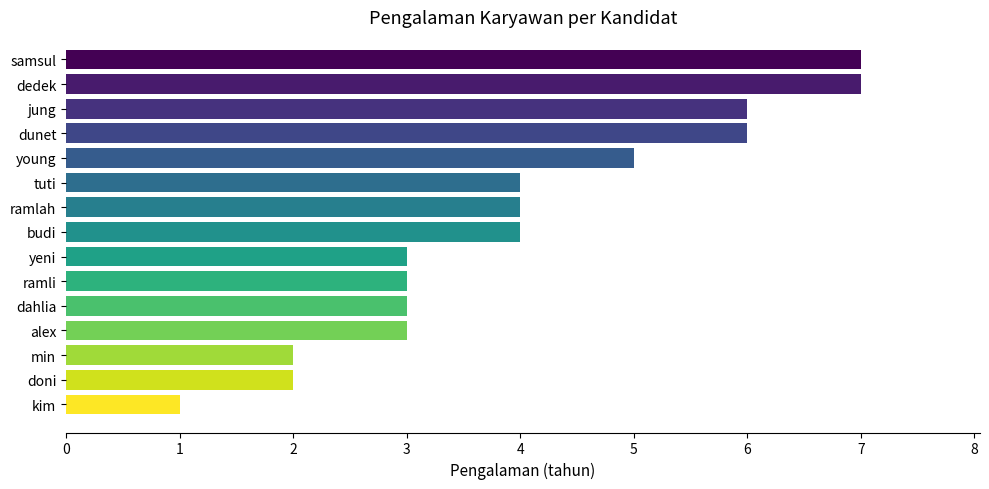

What is the smallest value displayed?

1